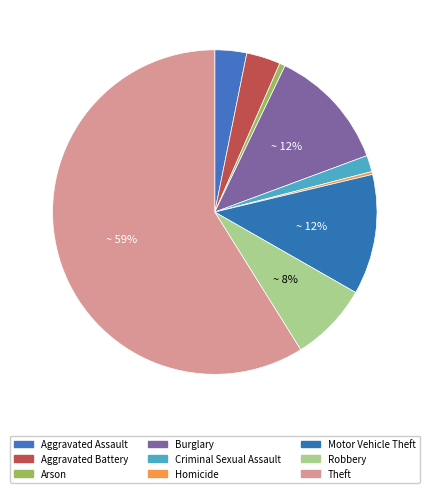

To the nearest percent, what is the difference between the largest and smallest slice percentages?

59%